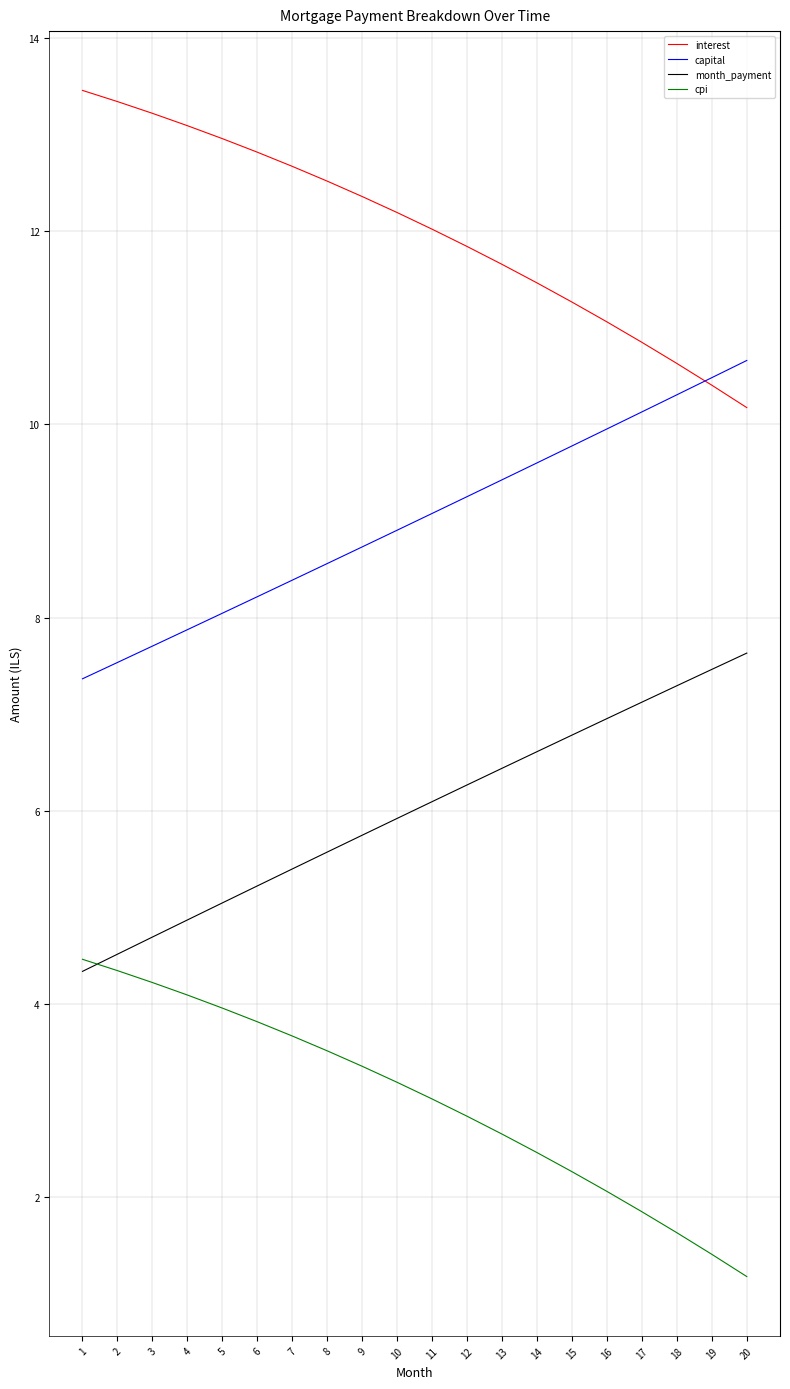

What is the total value across all series at 17?

30.0